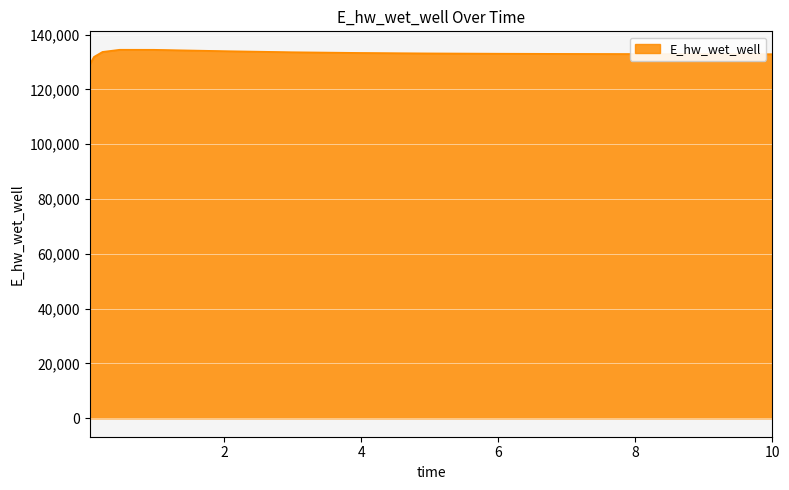

Count the number of categories in the chart.

15